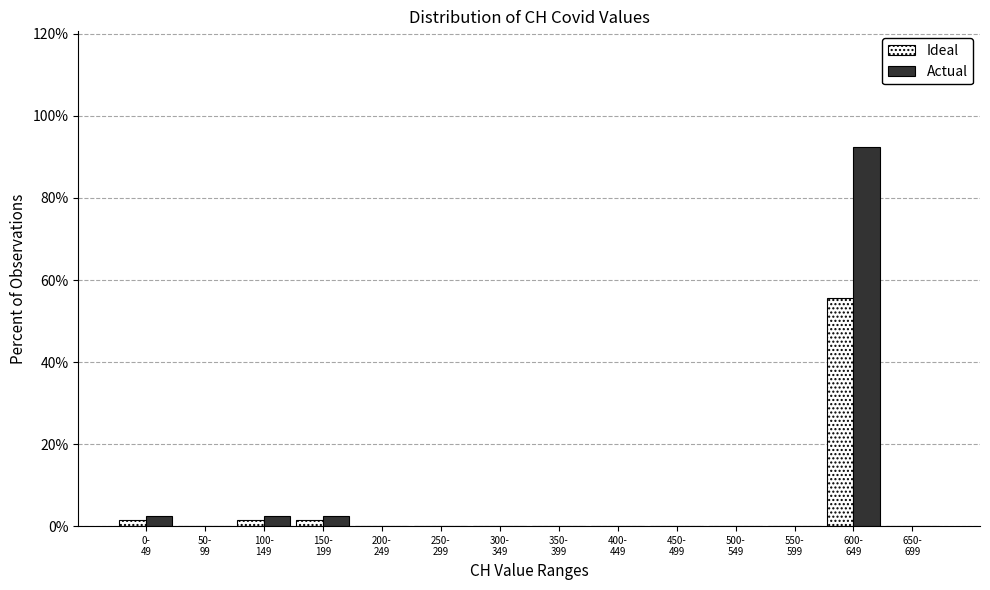

What is the sum of all Ideal values?

60.0